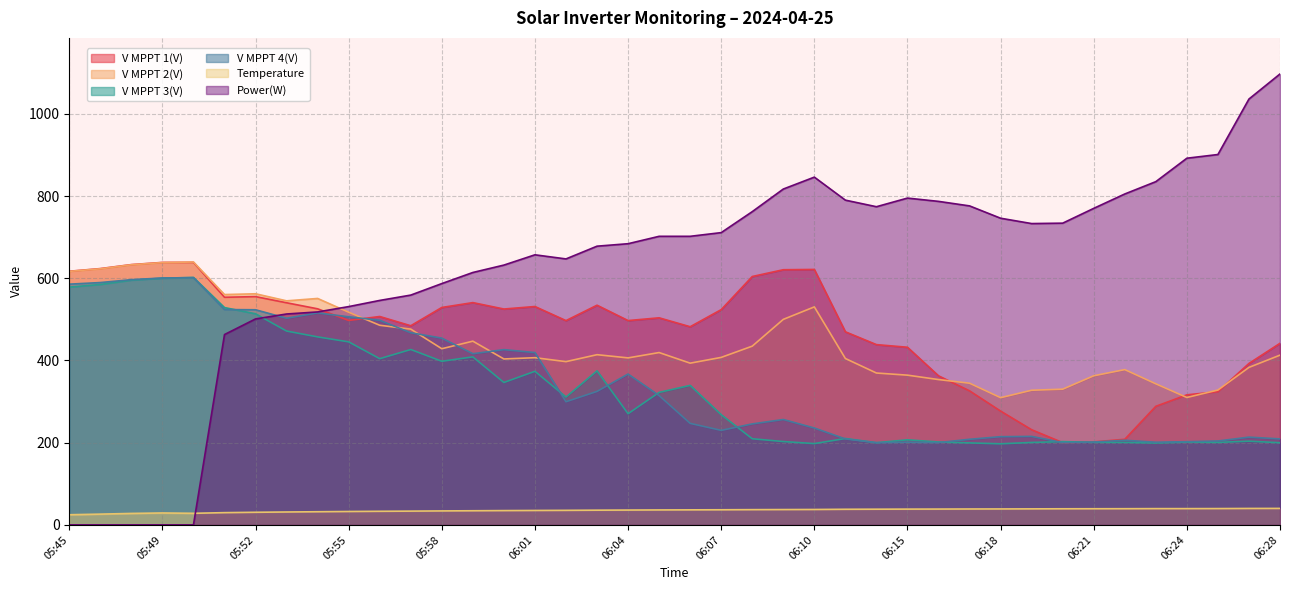

What is the sum of all V MPPT 1(V) values?

18734.4